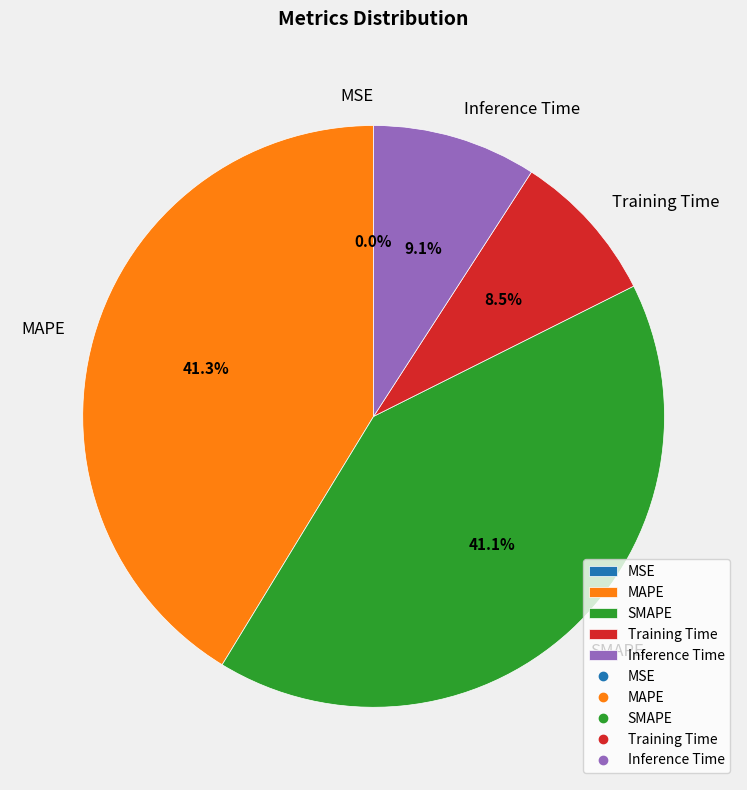

What portion of the pie excludes MAPE?

58.7%